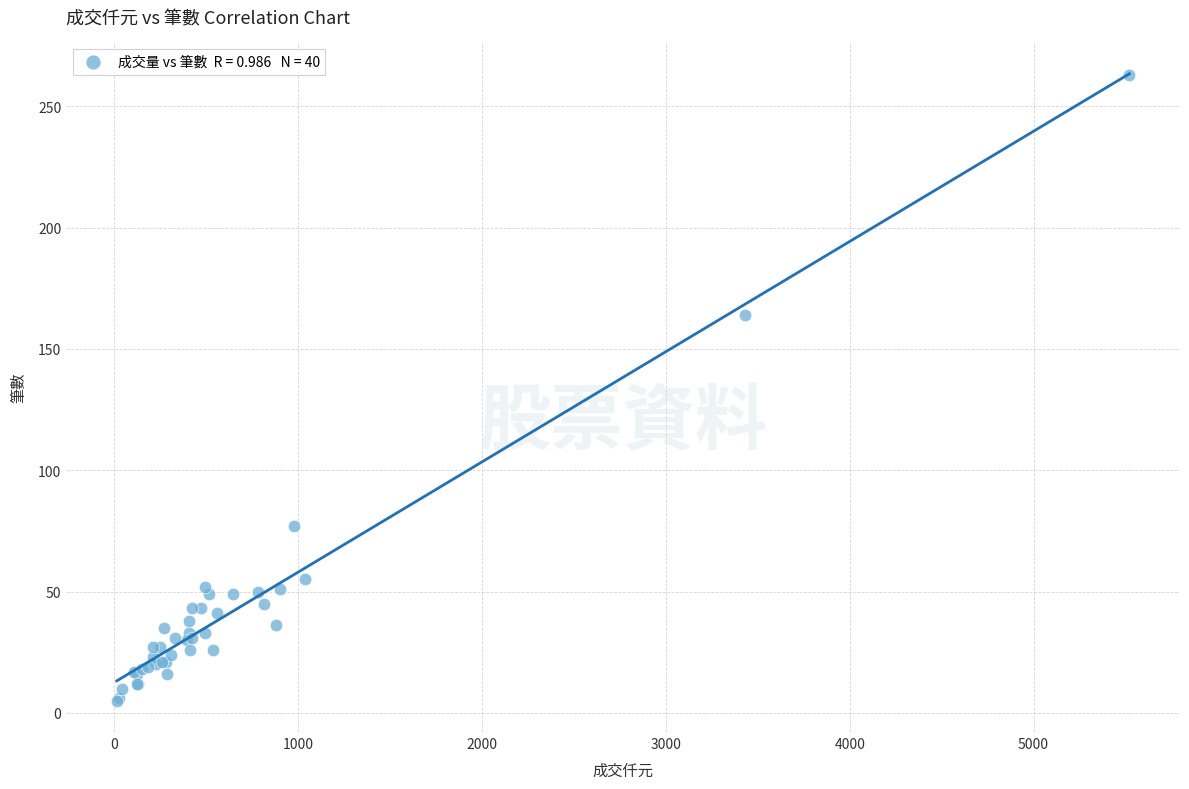

What Y value in the scatter plot is closest to 134?

164